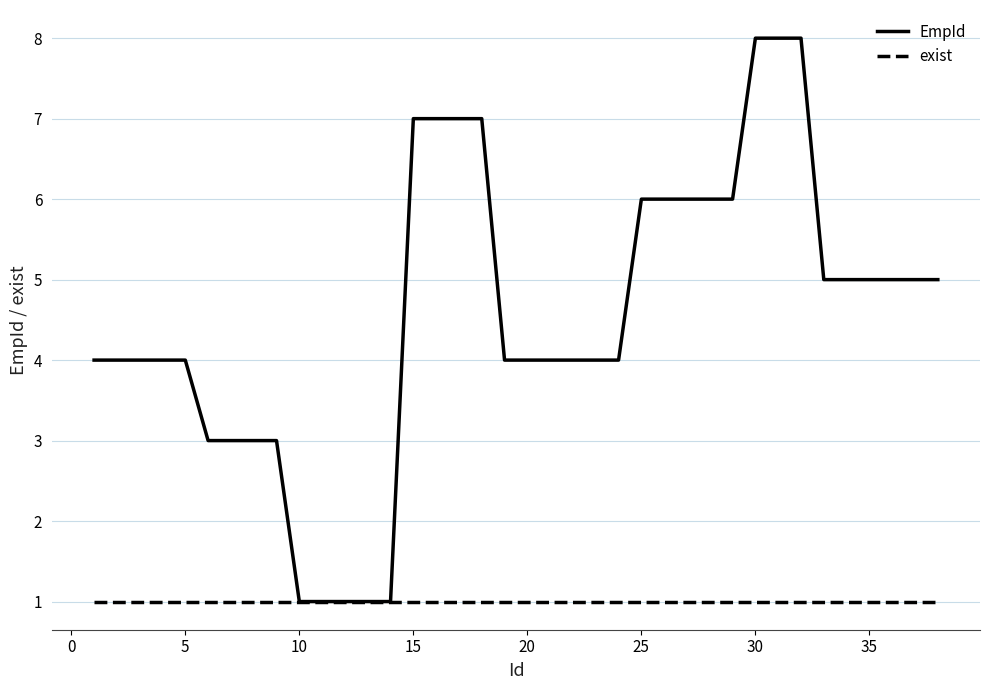

Count the EmpId values in the range 4 to 6.

22